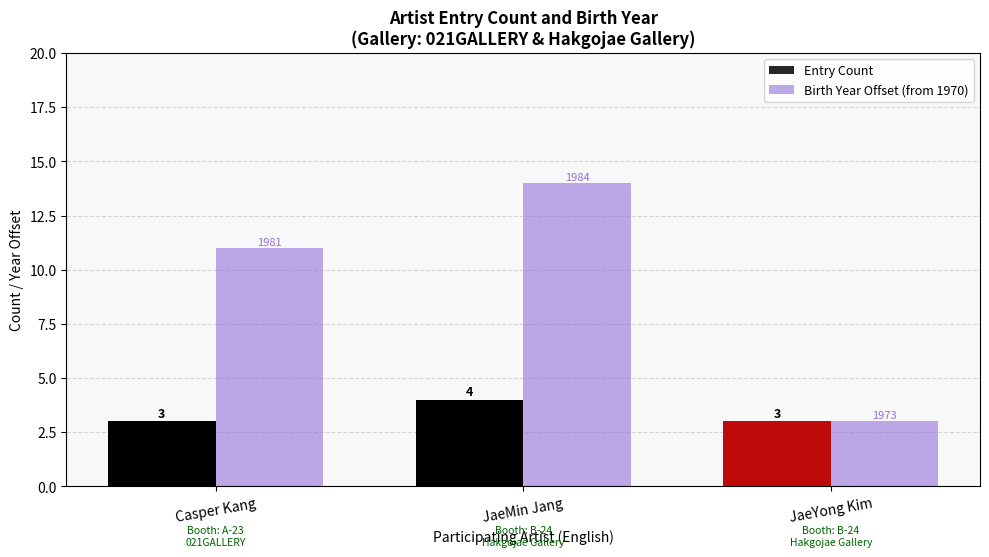

How many values in the Birth Year Offset (from 1970) series are below 11?

1